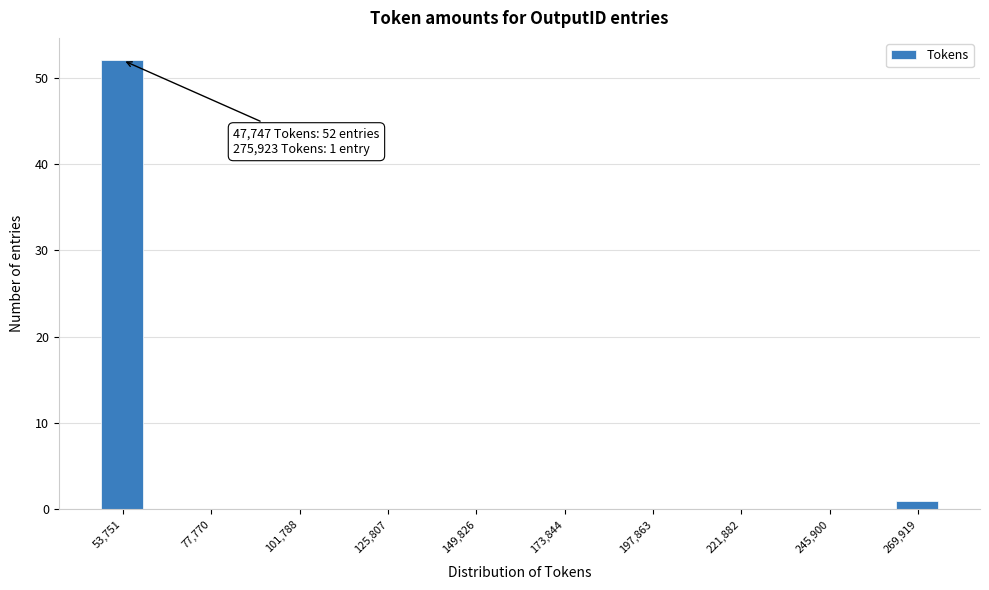

Around what value on the x-axis is the tallest bar? Give the approximate position of its centre, as read against the axis.

55000